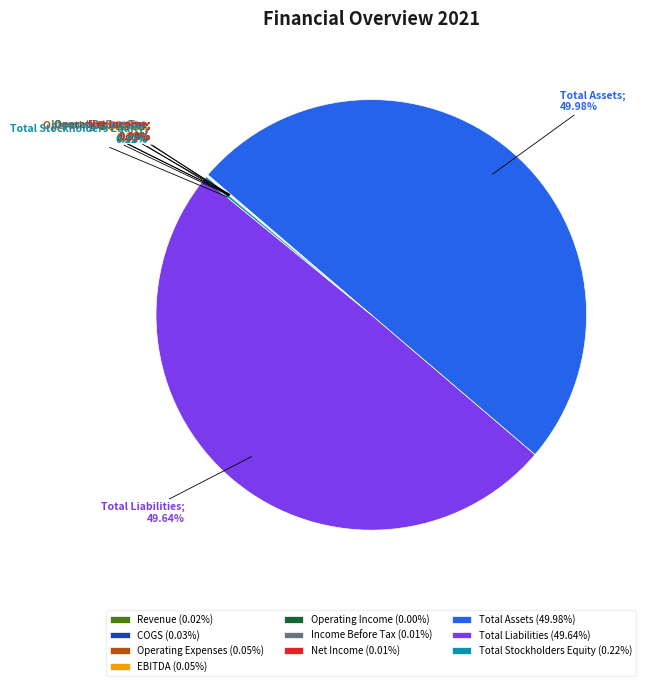

Does Net Income account for over 50% of the chart?

No